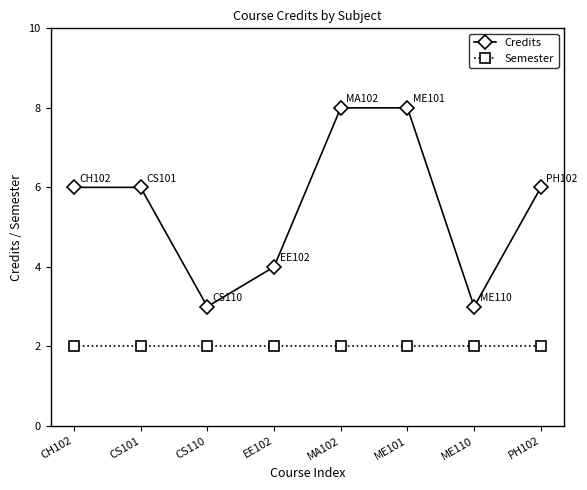

Rank the series by their maximum value, from lowest to highest.

Semester, Credits